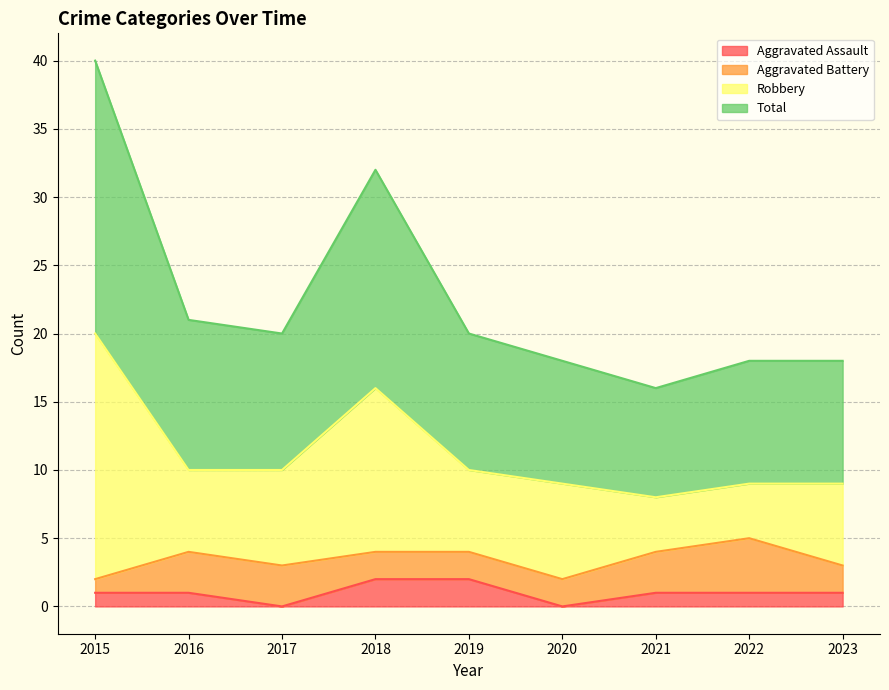

At which category does Aggravated Assault reach its first local valley?

2017